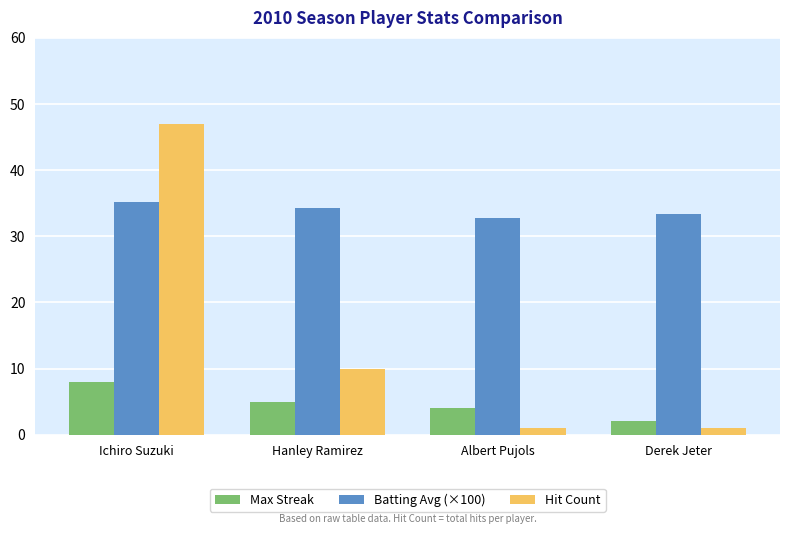

How many groups of bars are there?

4